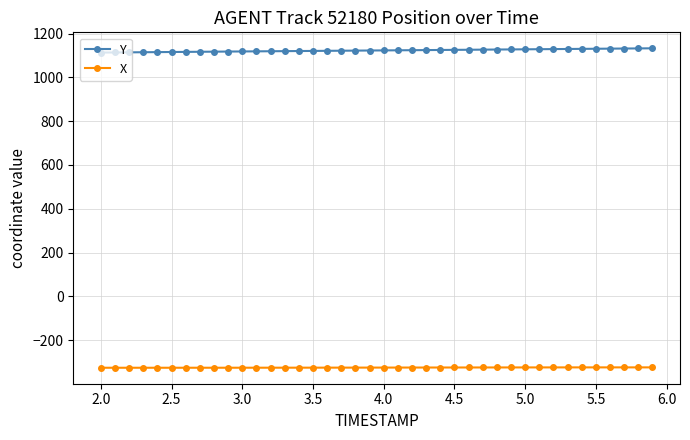

Does the chart display data point markers on the line(s)?

Yes